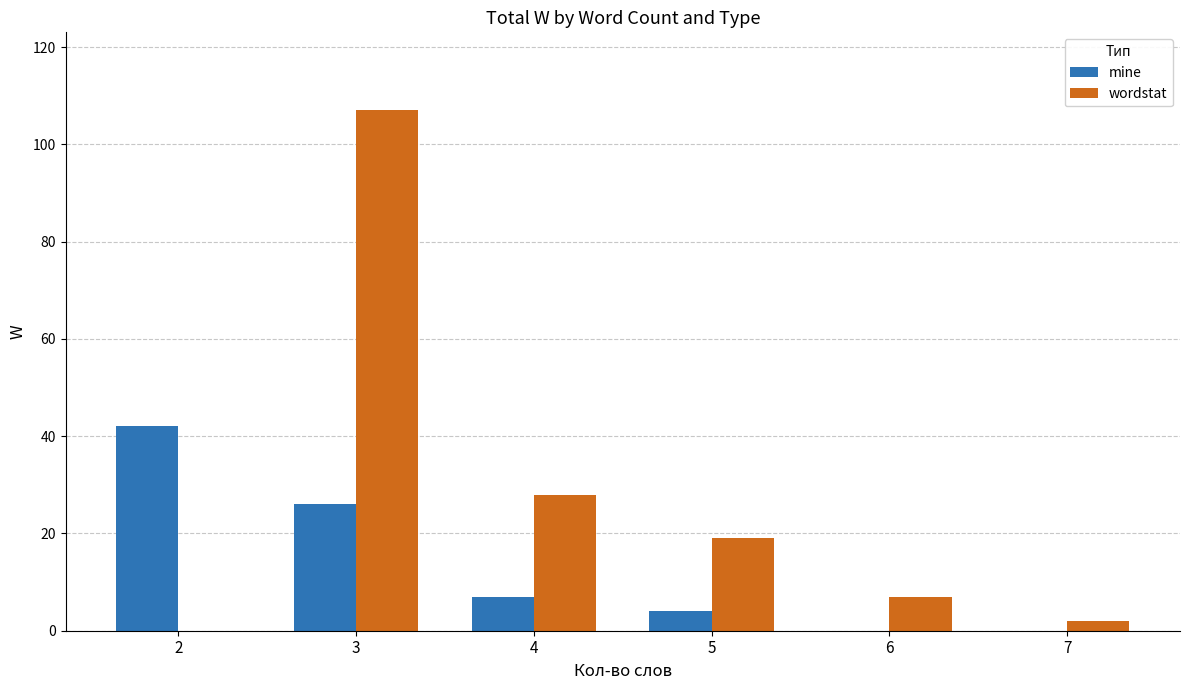

Is the value of mine at 5 greater than the value of wordstat at 5?

No